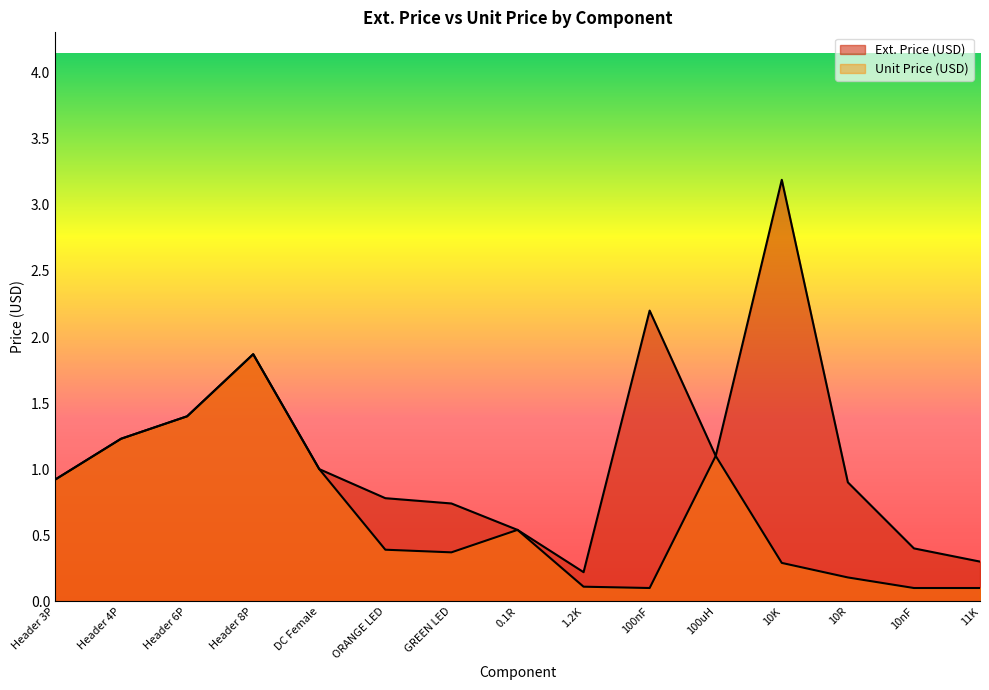

In Unit Price (USD), how many points are lower than both neighbors (excluding endpoints)?

2